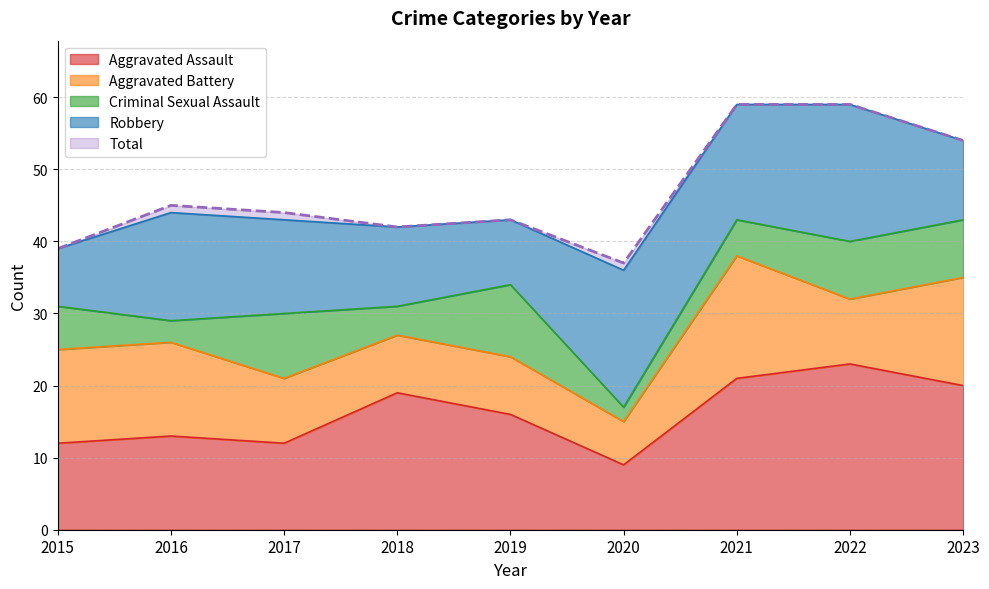

Is it true that Robbery equals 9 at 2019?

True